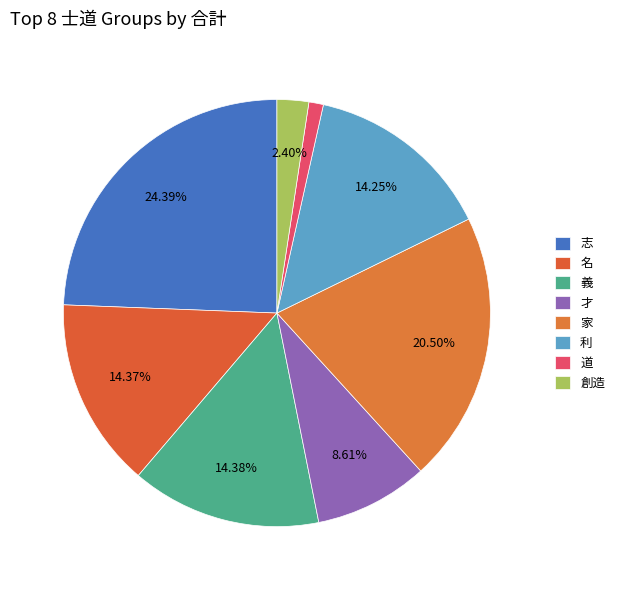

Count the number of slices in the pie.

8